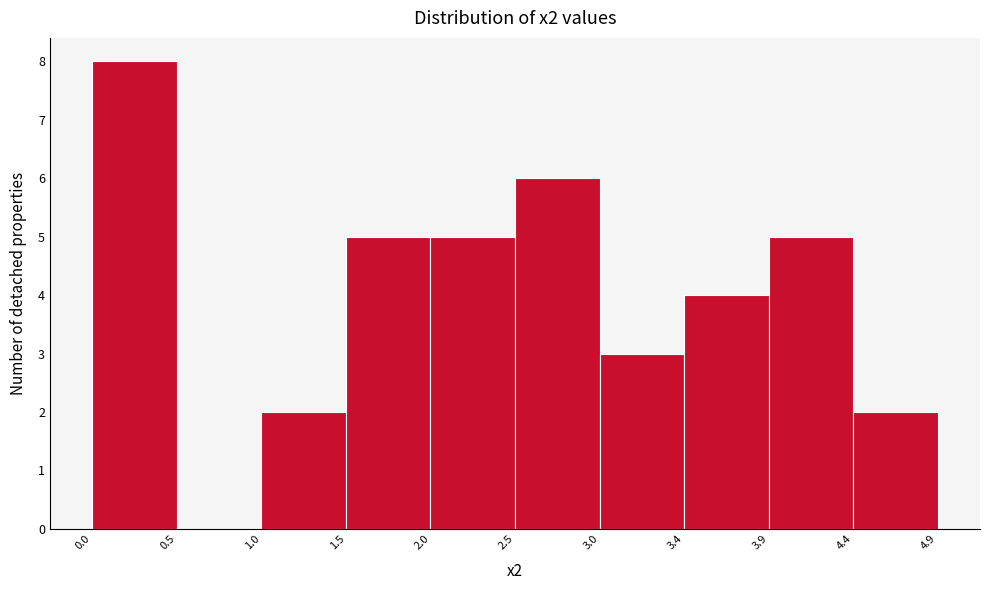

Reading left to right, transcribe this chart: for each bar, give the range it covers on the x-axis and its height. The values are not printed on the chart, so give them approximately, as read against the axis.

0.0 to 0.5: 8
0.5 to 1.0: 0
1.0 to 1.5: 2
1.5 to 2.0: 5
2.0 to 2.5: 5
2.5 to 3.0: 6
3.0 to 3.4: 3
3.4 to 3.9: 4
3.9 to 4.4: 5
4.4 to 4.9: 2